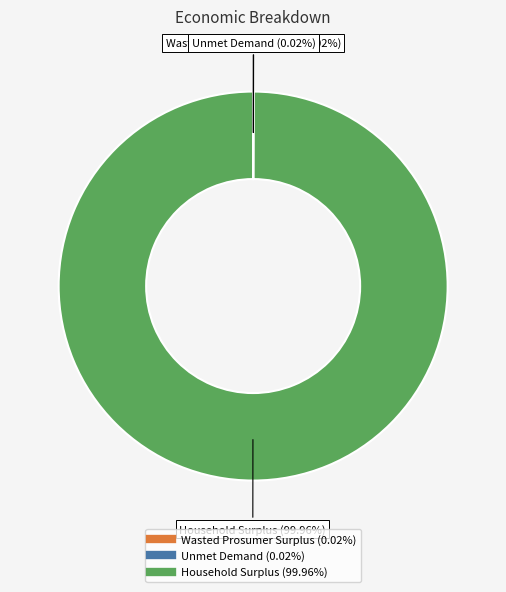

To the nearest percent, what is the average slice percentage?

33%